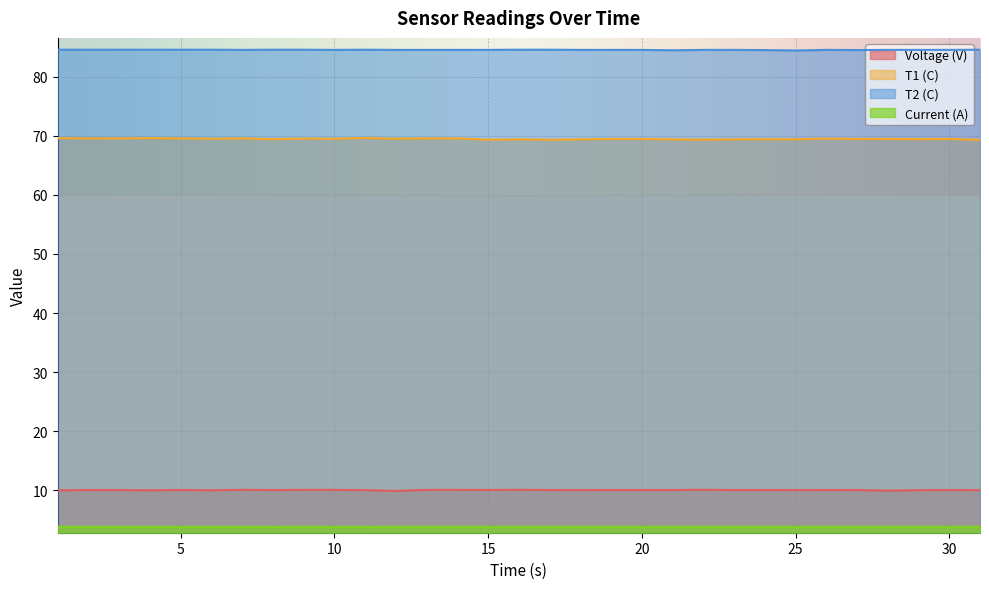

At which category does Voltage (V) reach its first local valley?

4